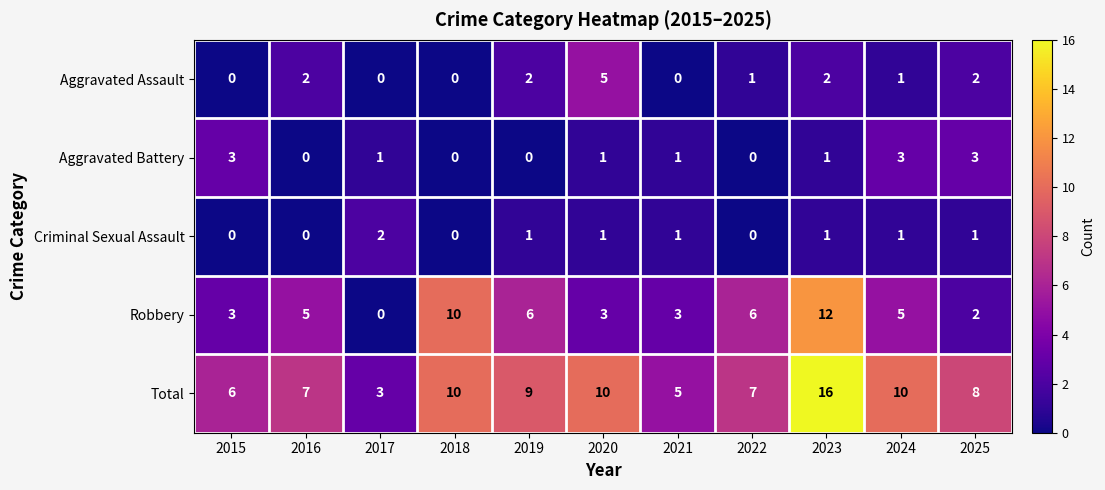

Is it true that Criminal Sexual Assault equals 0 at 2020?

False